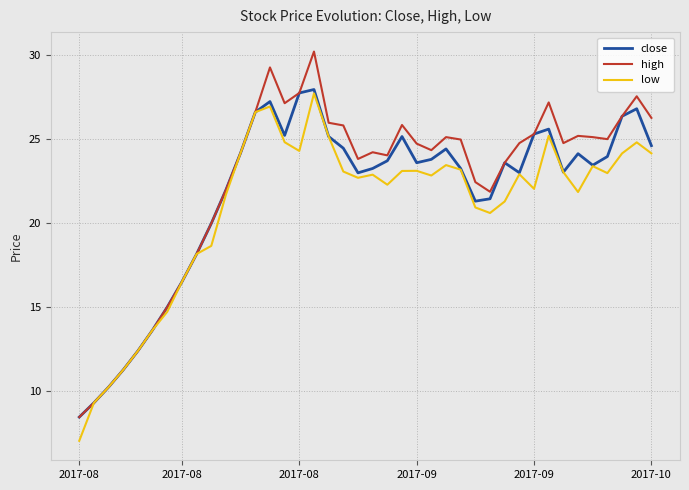

Which series has the largest range (max minus min)?

high